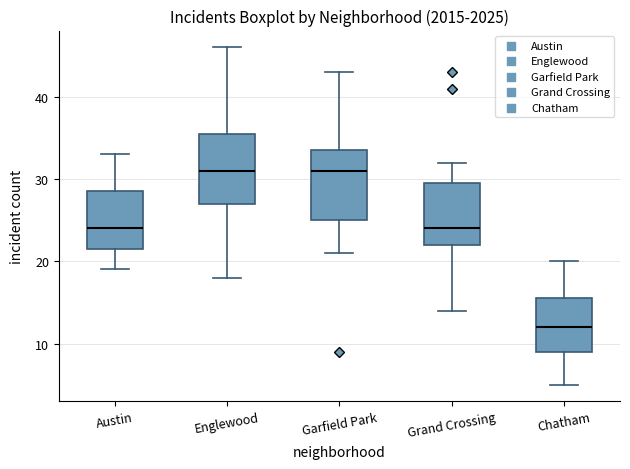

Where is the lower edge of the box for Austin on the y-axis? The values are not printed on the chart, so give them approximately, as read against the axis.

22